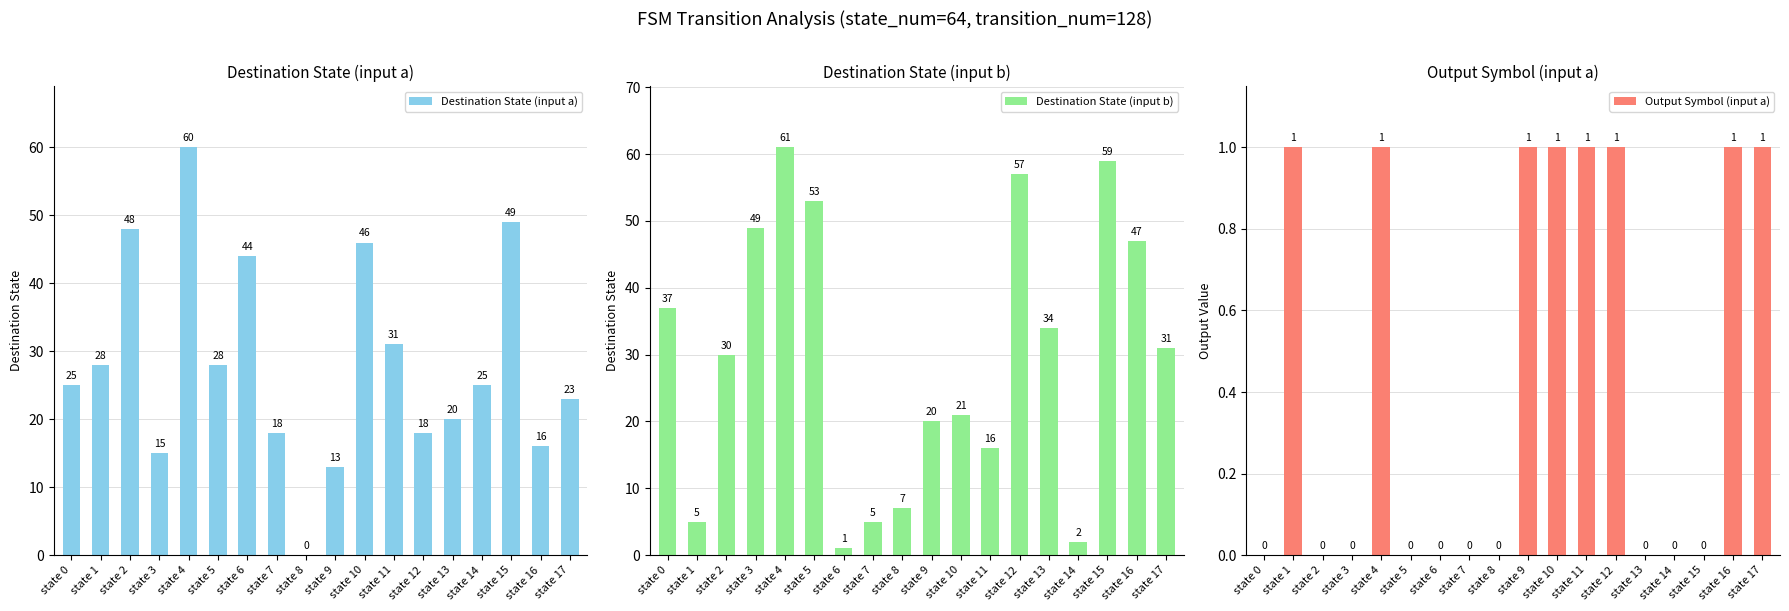

Reading left to right, what are all the values shown in this chart?

Destination State (input a): state 0=25	state 1=28	state 2=48	state 3=15	state 4=60	state 5=28	state 6=44	state 7=18	state 8=0	state 9=13	state 10=46	state 11=31	state 12=18	state 13=20	state 14=25	state 15=49	state 16=16	state 17=23
Destination State (input b): state 0=37	state 1=5	state 2=30	state 3=49	state 4=61	state 5=53	state 6=1	state 7=5	state 8=7	state 9=20	state 10=21	state 11=16	state 12=57	state 13=34	state 14=2	state 15=59	state 16=47	state 17=31
Output Symbol (input a): state 0=0	state 1=1	state 2=0	state 3=0	state 4=1	state 5=0	state 6=0	state 7=0	state 8=0	state 9=1	state 10=1	state 11=1	state 12=1	state 13=0	state 14=0	state 15=0	state 16=1	state 17=1